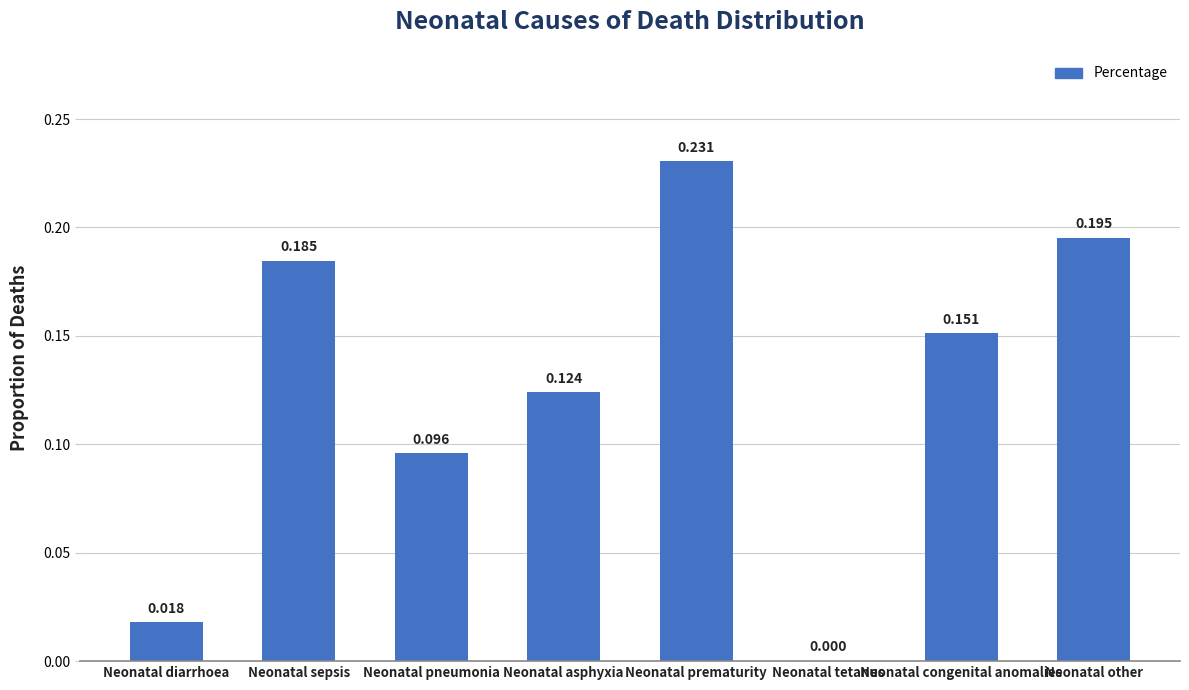

Which label corresponds to the largest value in the chart?

Neonatal prematurity